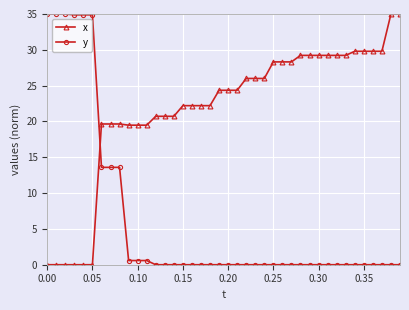

Rank the series by their average value, from lowest to highest.

y, x